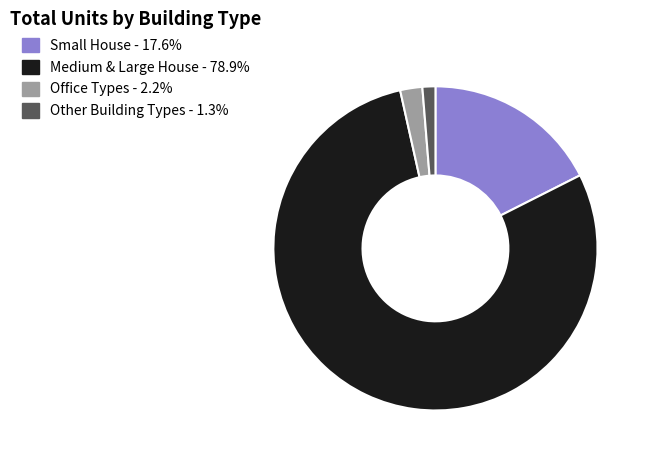

How many slices are in this pie chart?

4